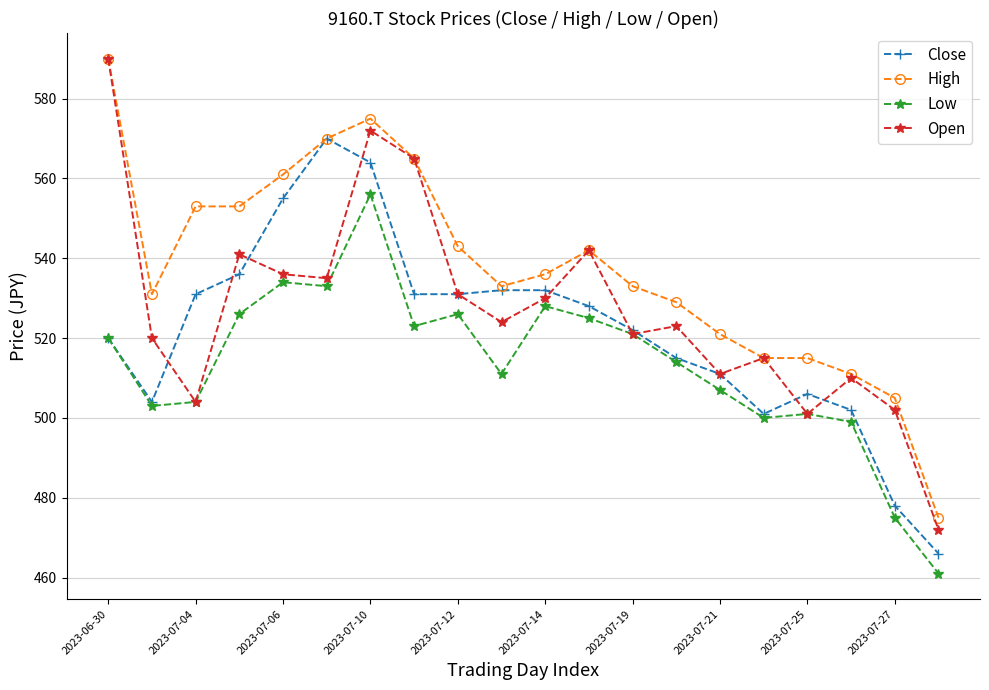

What is the average value of the High series?

538